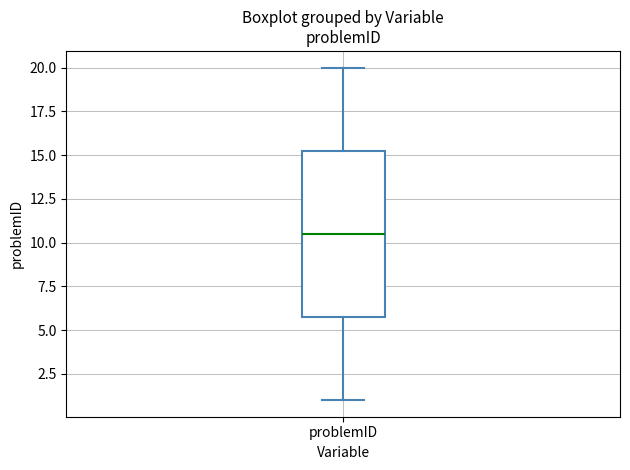

Transcribe this box plot: give where the median line is, the range the box spans, and where the two whiskers end, as read against the y-axis. The values are not printed on the chart, so give them approximately, as read against the axis.

median 10.5, box 6.0 to 15.5, whiskers 1.0 to 20.0